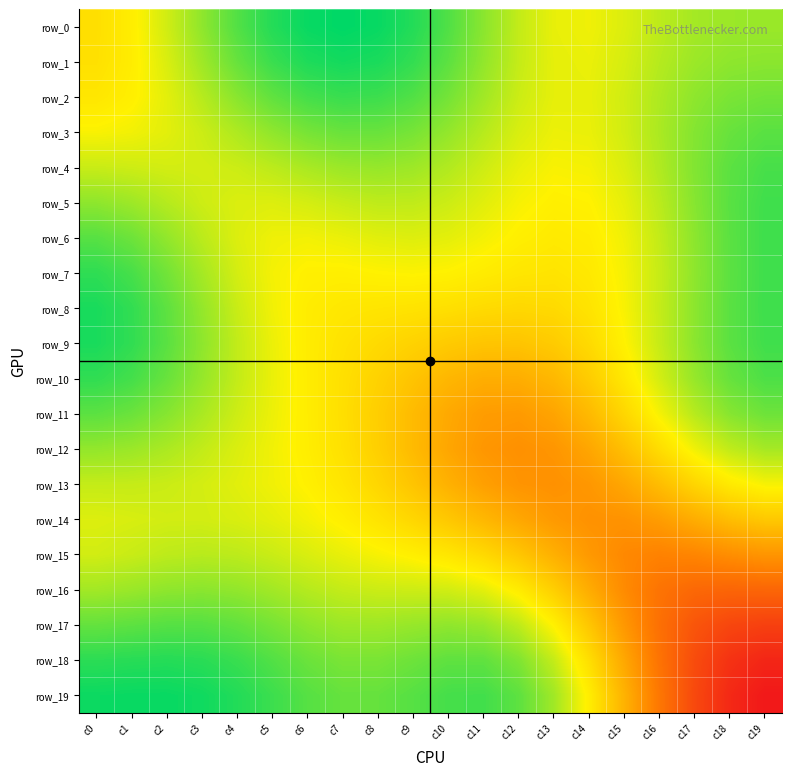

Which has a higher value, c16 or c0?

c16